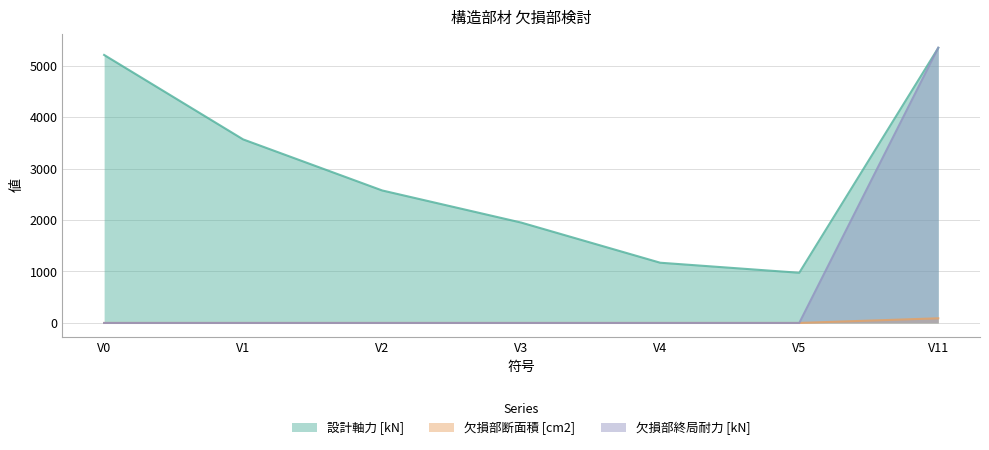

Where is the first local minimum for 設計軸力 [kN]?

V5